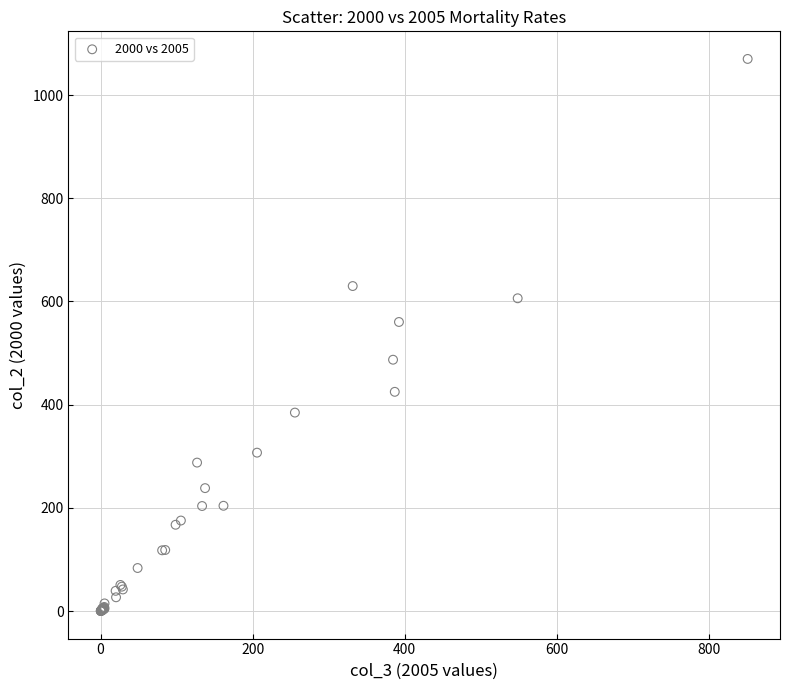

What Y value in the scatter plot is closest to 535?

560.3